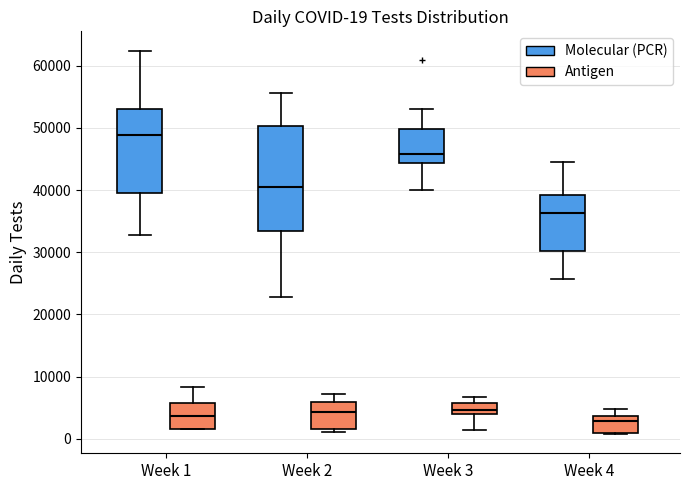

Comparing the boxes themselves (not the whiskers), which one is the tallest?

Week 2 (Molecular (PCR))